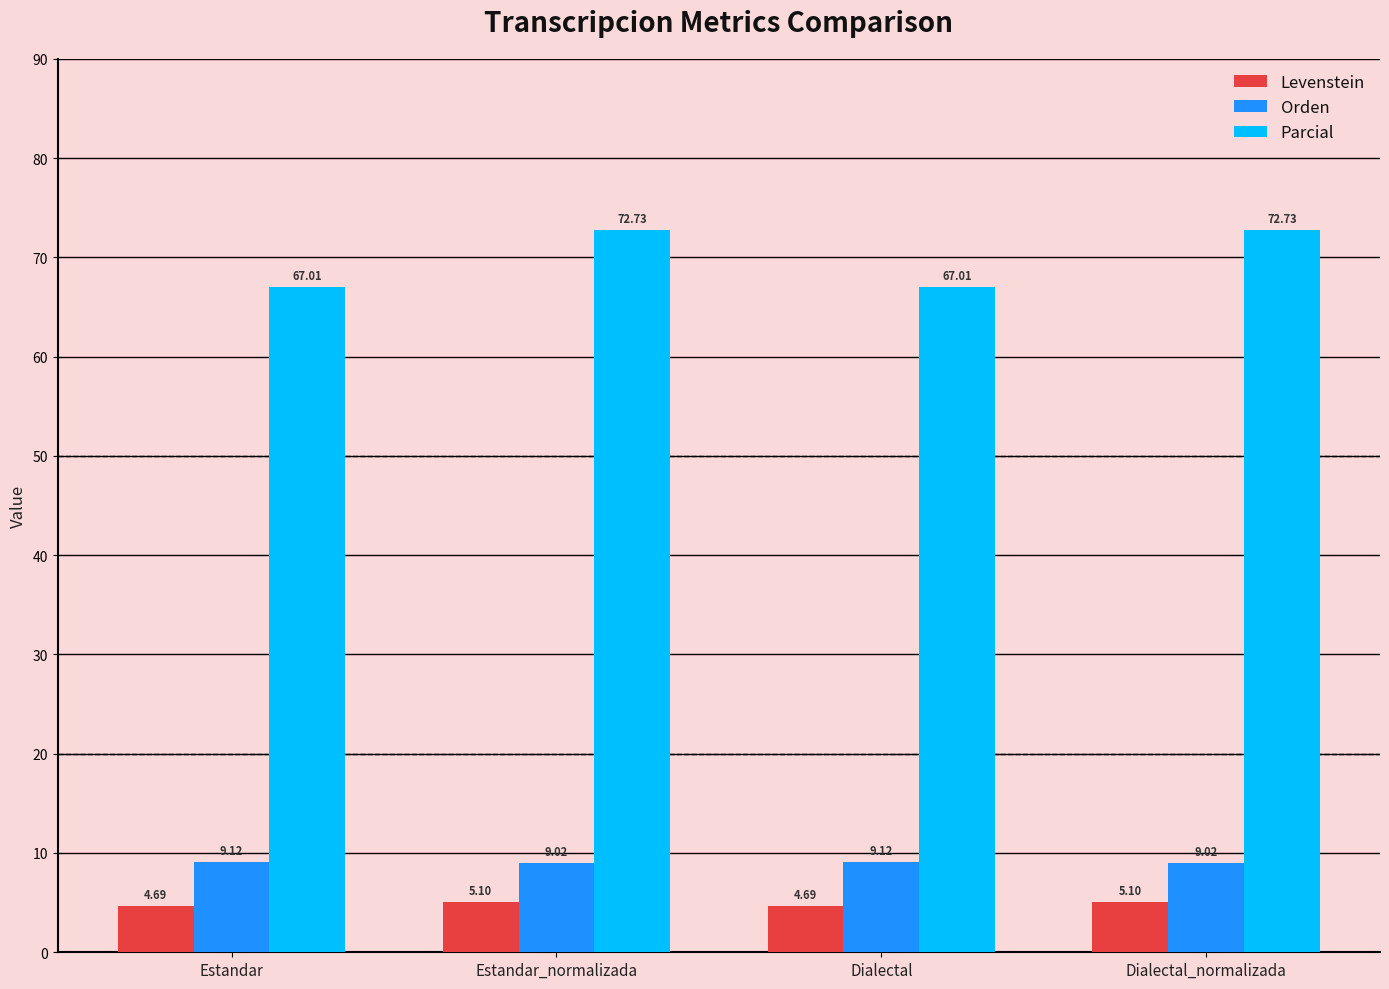

What are all the series names shown in the legend?

Levenstein, Orden, Parcial